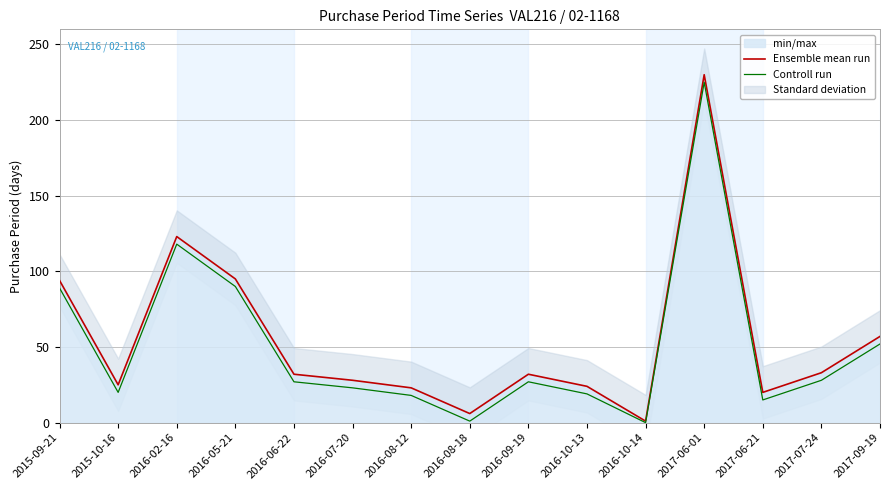

What is the label of the 11th point from the right?

2016-06-22